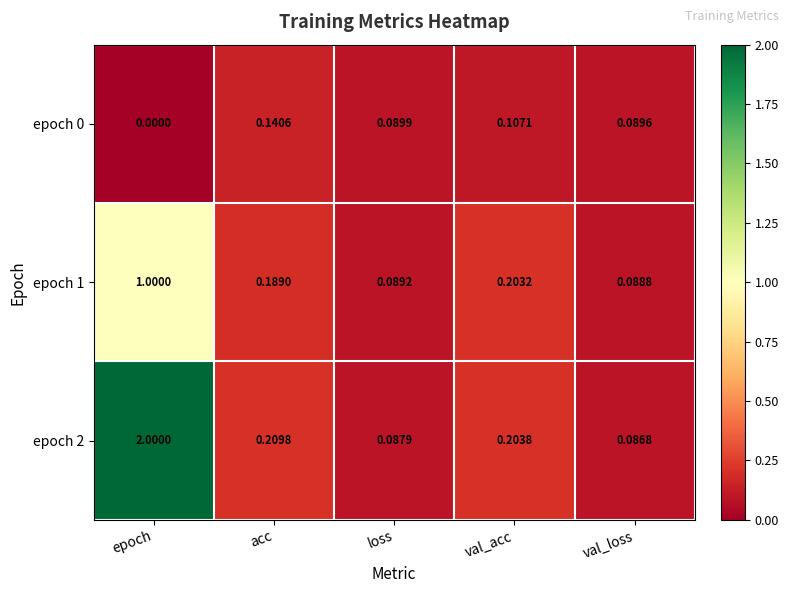

At which label is epoch 0 closest to 0?

epoch